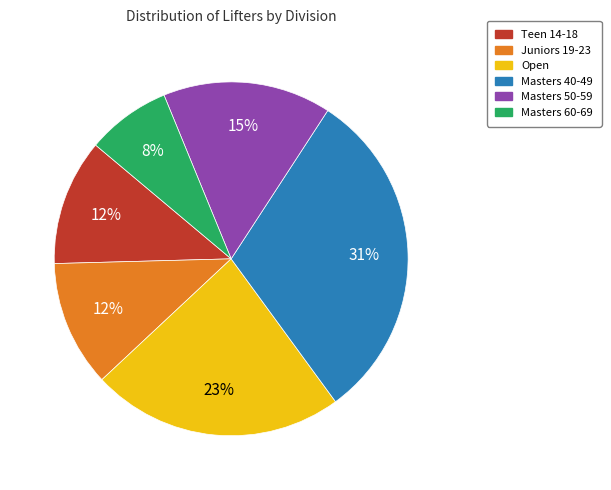

What percentage is the Teen 14-18 slice, to the nearest percent?

12%